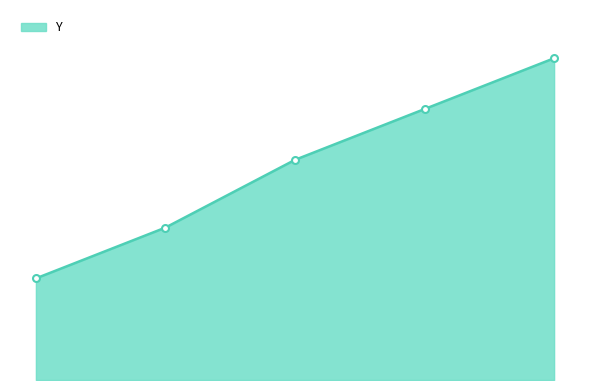

Is this an area chart (filled region under the line)?

Yes